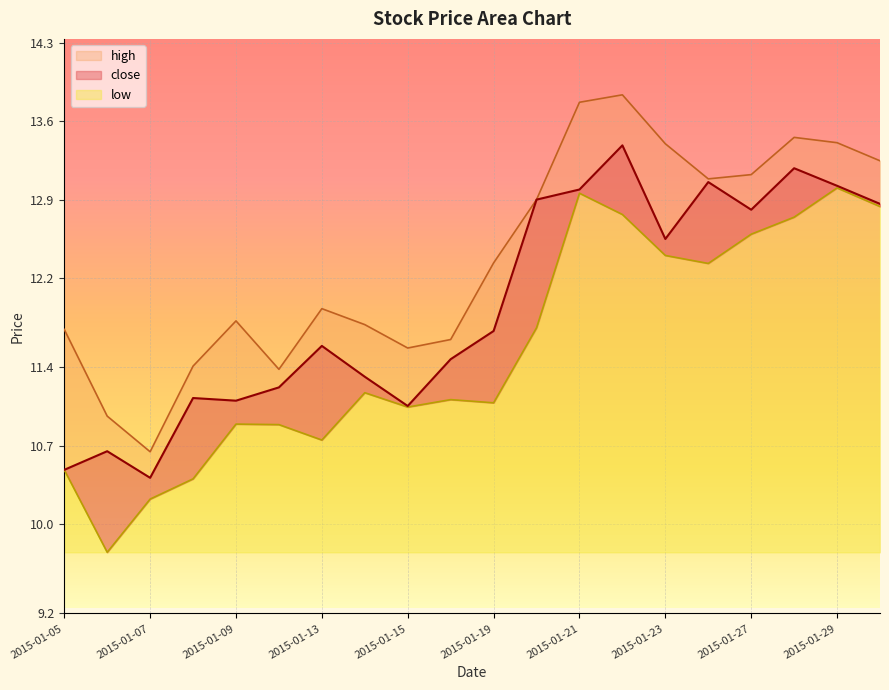

True or false: high has a value of 13.8 at 2015-01-21.

True